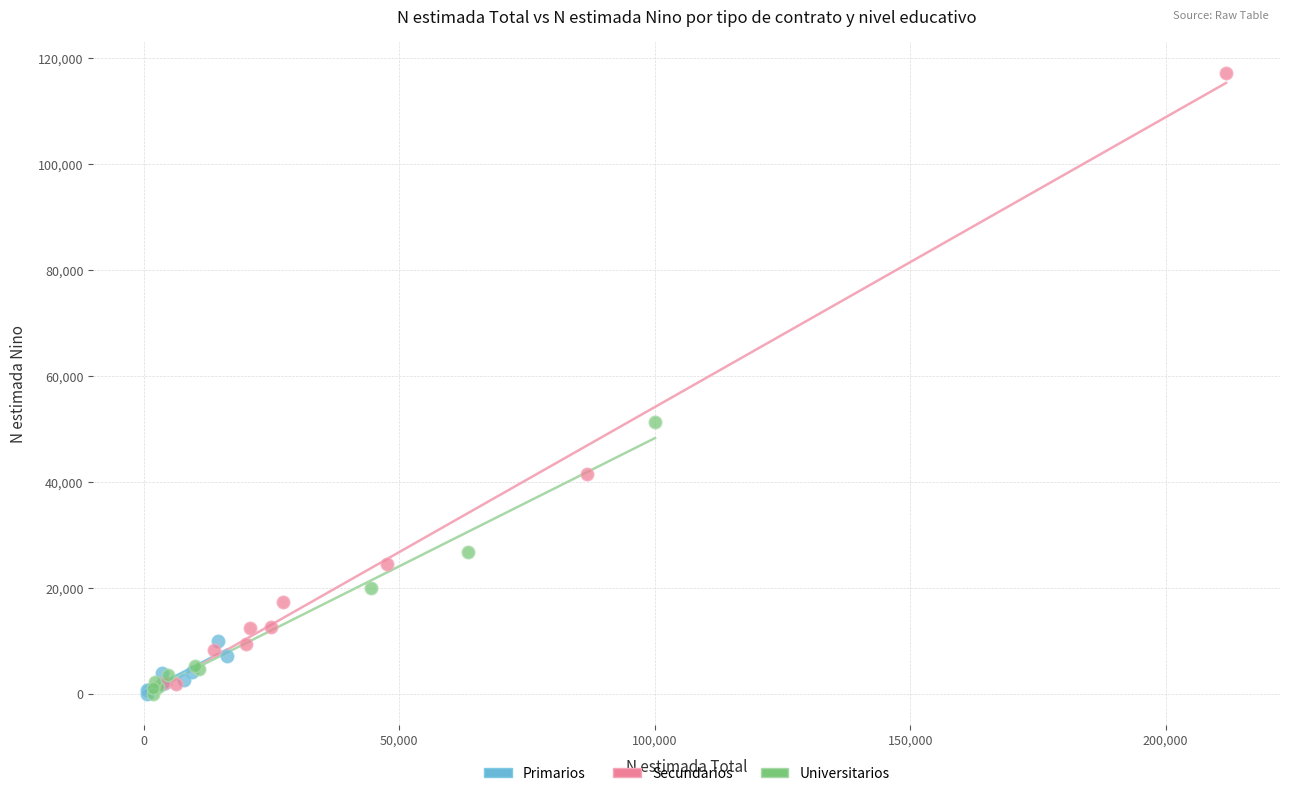

Which series reaches the maximum Y coordinate?

Secundarios